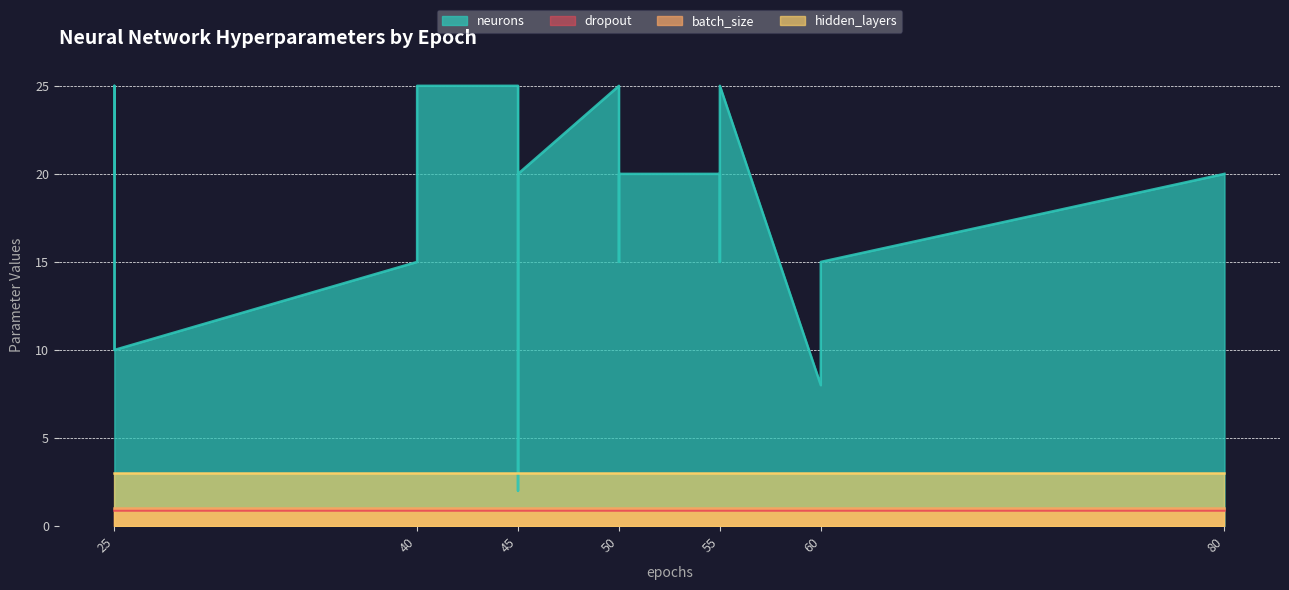

Where do neurons and hidden_layers first cross each other?

45 and 45